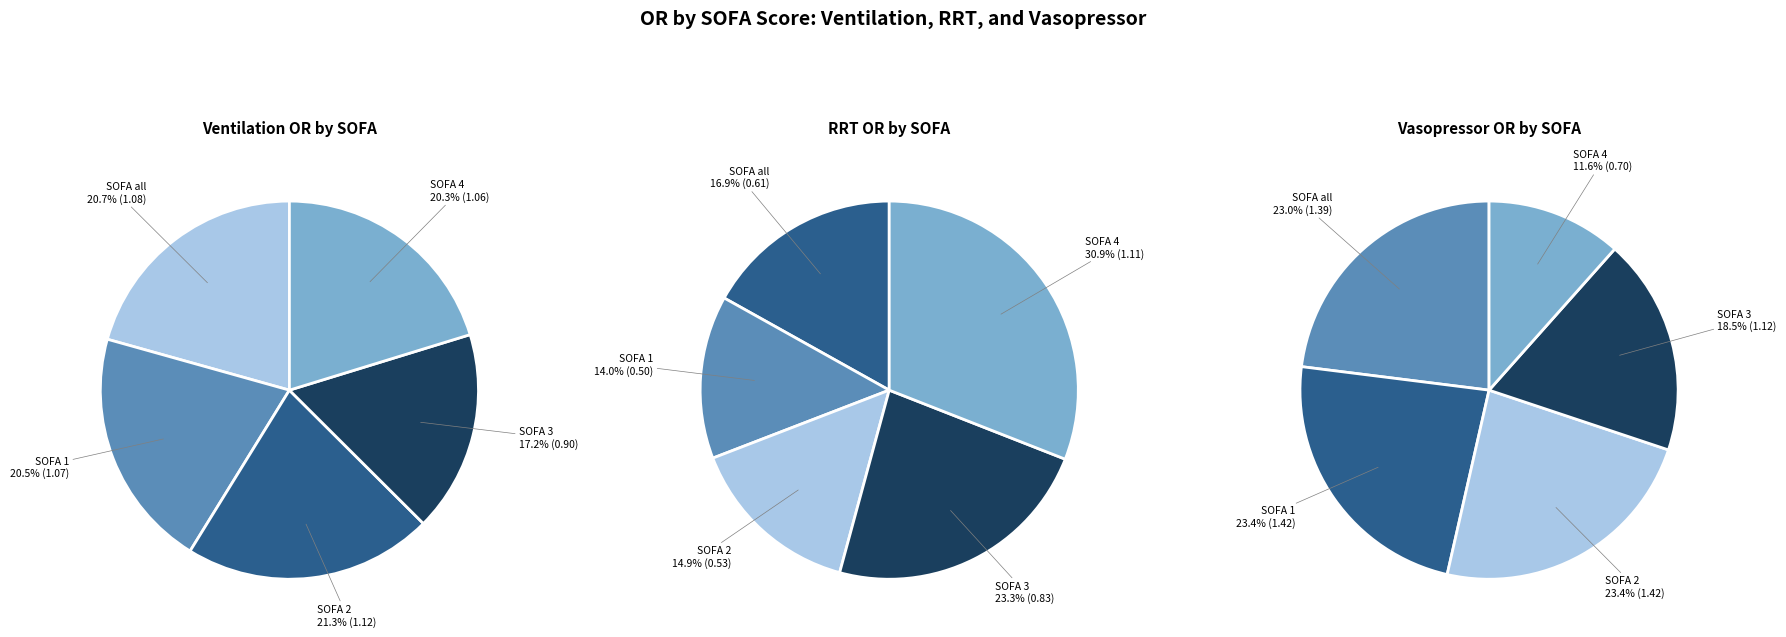

Which series changed the most between RRT and 4?

Vasopressor